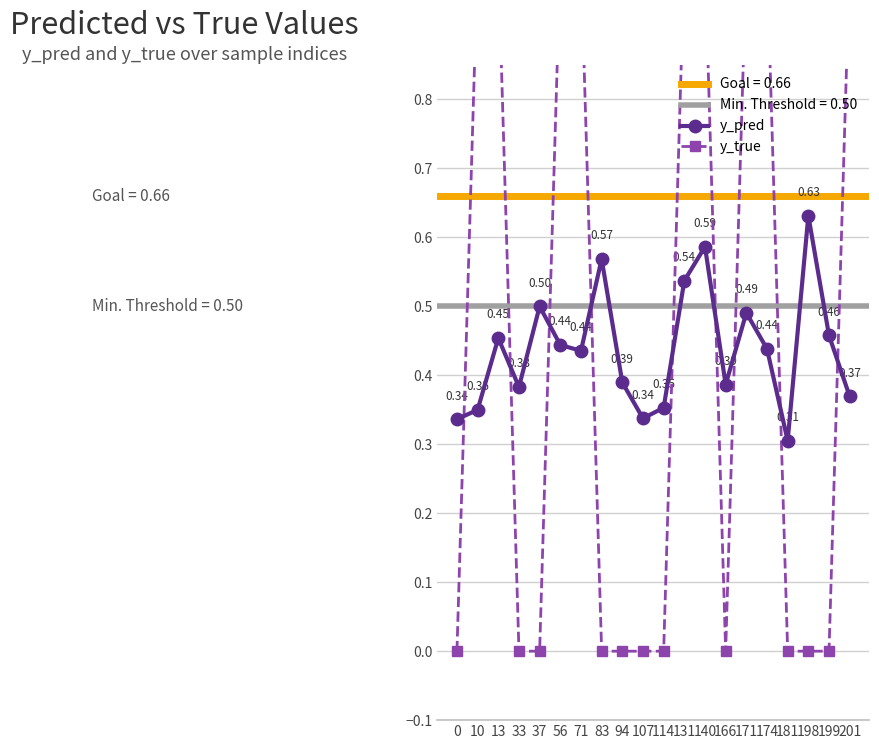

At how many categories does at least one series exceed 0?

20